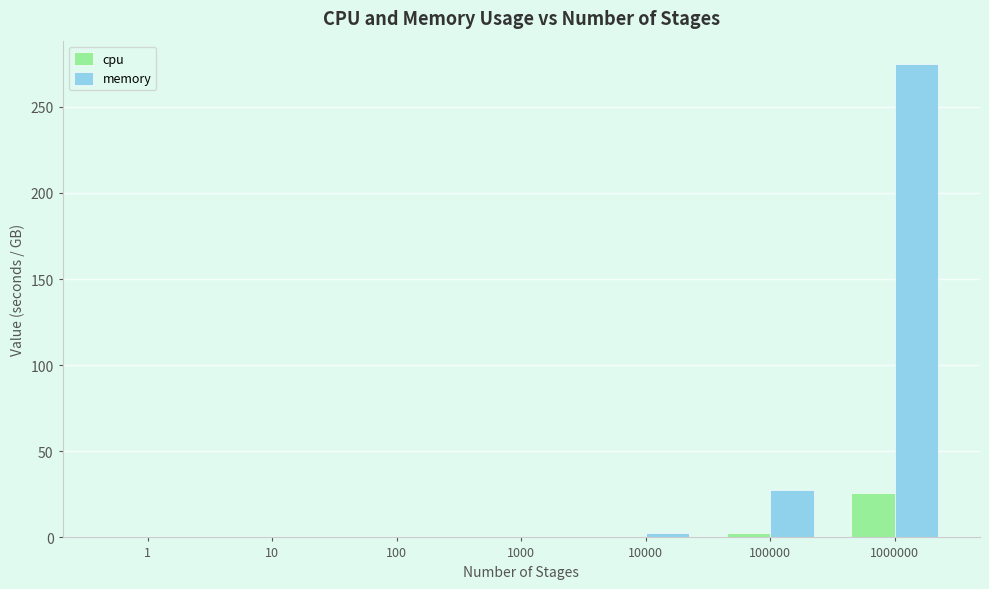

What is the sum of all cpu values?

28.4